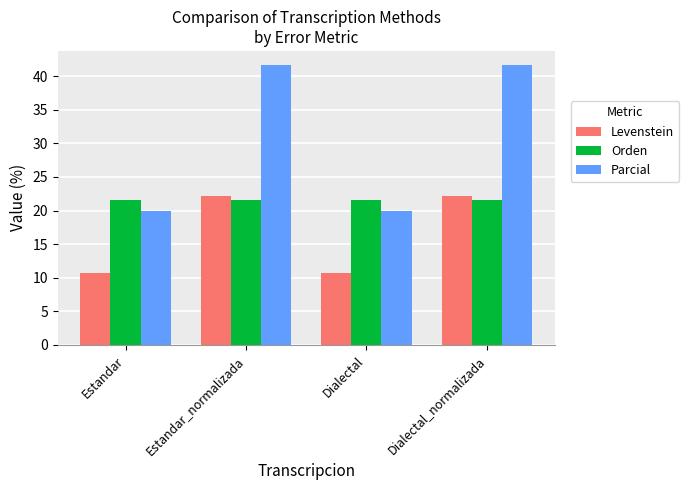

What is the lowest value of the Parcial series?

20.0